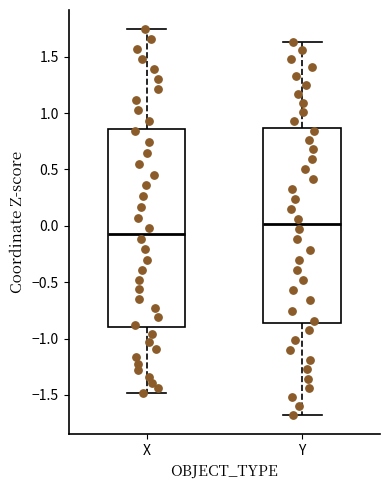

Which box has the lowest median line?

X